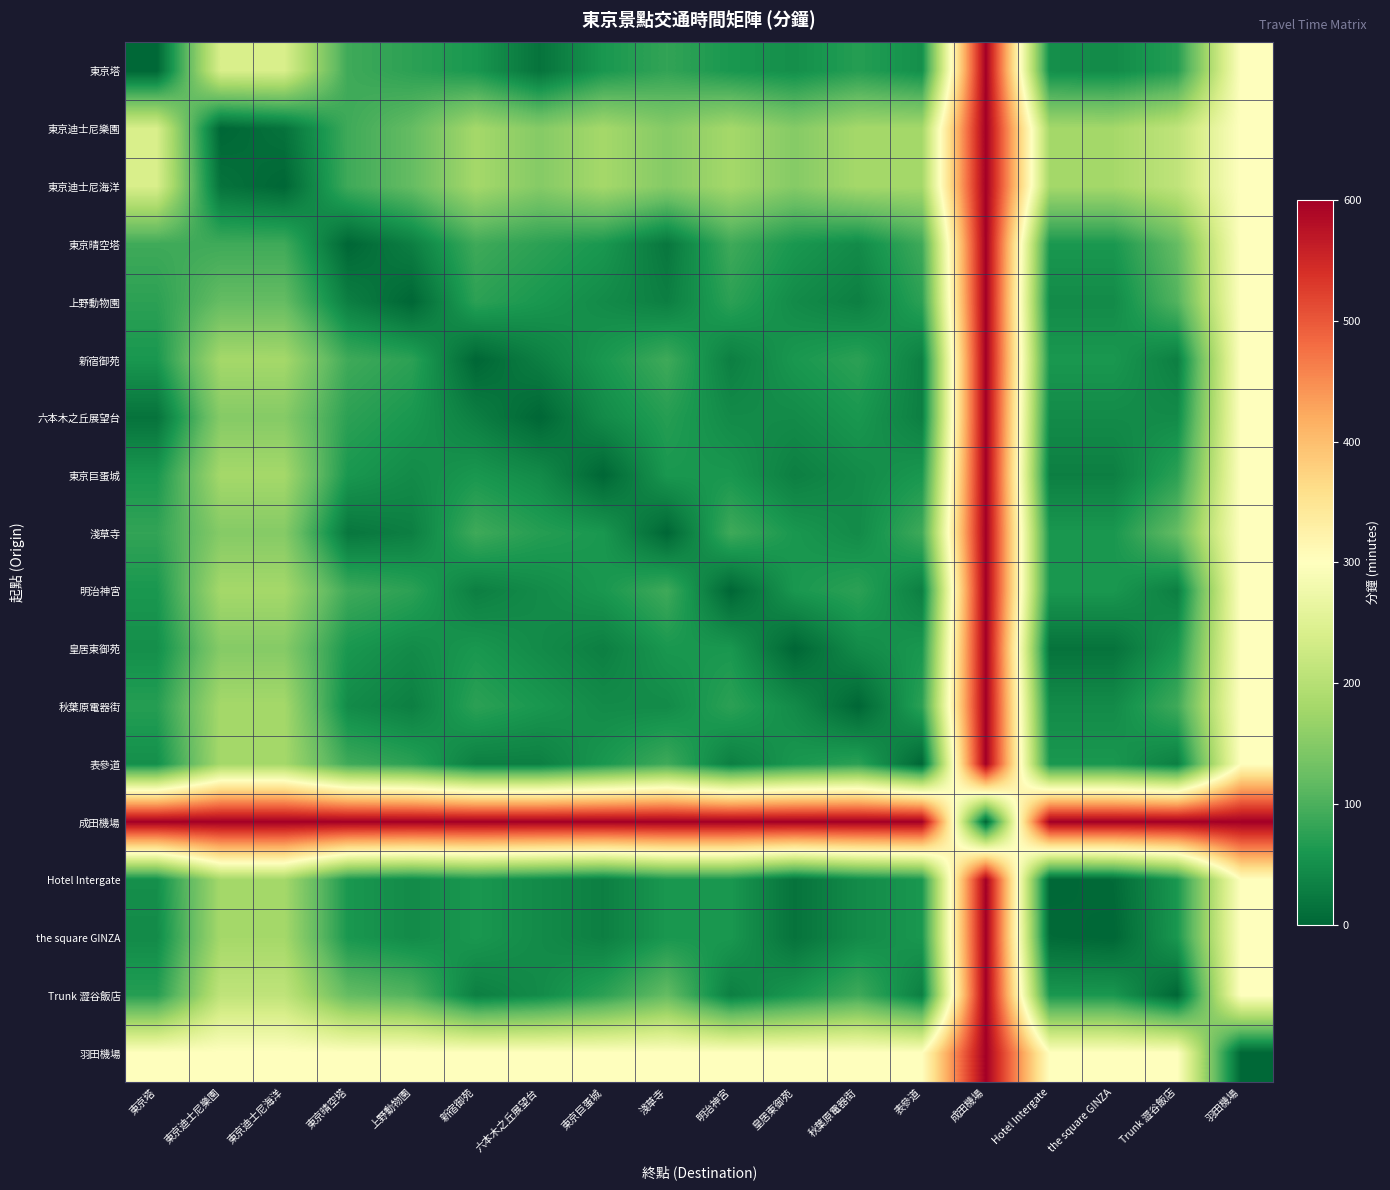

What is the spread (max minus min) of values at 東京晴空塔?

600